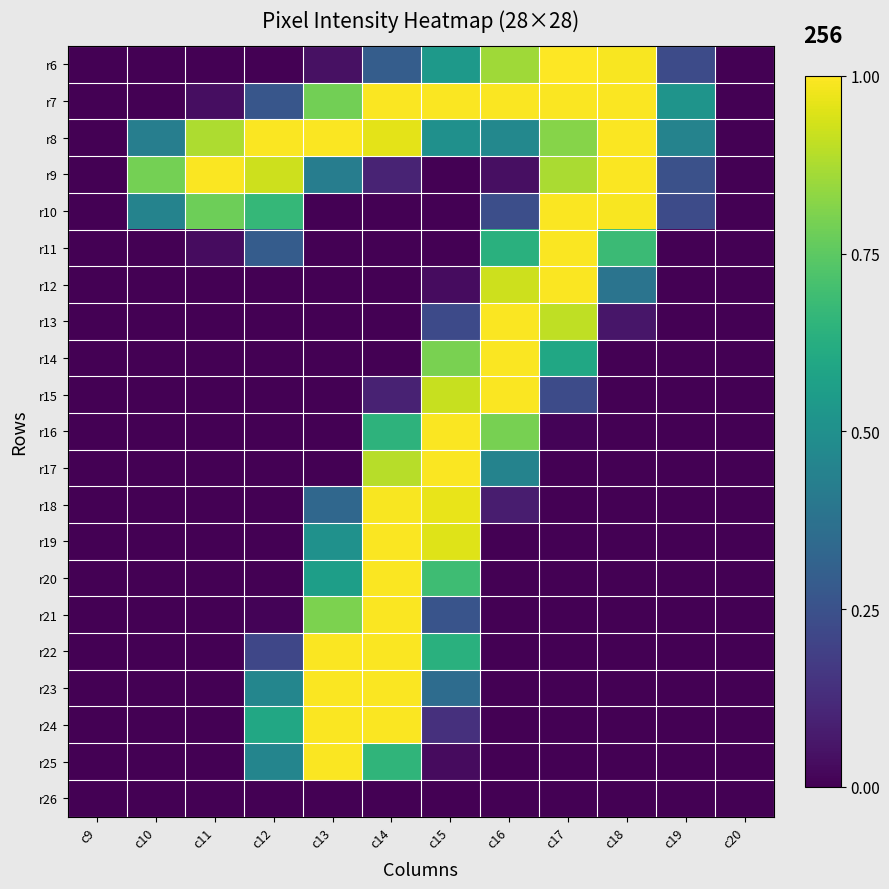

Reading right to left, list all the values displayed in this chart.

r6: c20=0.0	c19=0.2	c18=1.0	c17=1.0	c16=0.9	c15=0.5	c14=0.3	c13=0.0	c12=0.0	c11=0.0	c10=0.0	c9=0.0
r7: c20=0.0	c19=0.5	c18=1.0	c17=1.0	c16=1.0	c15=1.0	c14=1.0	c13=0.8	c12=0.3	c11=0.0	c10=0.0	c9=0.0
r8: c20=0.0	c19=0.4	c18=1.0	c17=0.8	c16=0.5	c15=0.5	c14=1.0	c13=1.0	c12=1.0	c11=0.9	c10=0.4	c9=0.0
r9: c20=0.0	c19=0.2	c18=1.0	c17=0.9	c16=0.0	c15=0.0	c14=0.1	c13=0.4	c12=0.9	c11=1.0	c10=0.8	c9=0.0
r10: c20=0.0	c19=0.2	c18=1.0	c17=1.0	c16=0.2	c15=0.0	c14=0.0	c13=0.0	c12=0.7	c11=0.8	c10=0.4	c9=0.0
r11: c20=0.0	c19=0.0	c18=0.7	c17=1.0	c16=0.6	c15=0.0	c14=0.0	c13=0.0	c12=0.3	c11=0.0	c10=0.0	c9=0.0
r12: c20=0.0	c19=0.0	c18=0.4	c17=1.0	c16=0.9	c15=0.0	c14=0.0	c13=0.0	c12=0.0	c11=0.0	c10=0.0	c9=0.0
r13: c20=0.0	c19=0.0	c18=0.1	c17=0.9	c16=1.0	c15=0.2	c14=0.0	c13=0.0	c12=0.0	c11=0.0	c10=0.0	c9=0.0
r14: c20=0.0	c19=0.0	c18=0.0	c17=0.6	c16=1.0	c15=0.8	c14=0.0	c13=0.0	c12=0.0	c11=0.0	c10=0.0	c9=0.0
r15: c20=0.0	c19=0.0	c18=0.0	c17=0.2	c16=1.0	c15=0.9	c14=0.1	c13=0.0	c12=0.0	c11=0.0	c10=0.0	c9=0.0
r16: c20=0.0	c19=0.0	c18=0.0	c17=0.0	c16=0.8	c15=1.0	c14=0.6	c13=0.0	c12=0.0	c11=0.0	c10=0.0	c9=0.0
r17: c20=0.0	c19=0.0	c18=0.0	c17=0.0	c16=0.4	c15=1.0	c14=0.9	c13=0.0	c12=0.0	c11=0.0	c10=0.0	c9=0.0
r18: c20=0.0	c19=0.0	c18=0.0	c17=0.0	c16=0.1	c15=1.0	c14=1.0	c13=0.3	c12=0.0	c11=0.0	c10=0.0	c9=0.0
r19: c20=0.0	c19=0.0	c18=0.0	c17=0.0	c16=0.0	c15=1.0	c14=1.0	c13=0.5	c12=0.0	c11=0.0	c10=0.0	c9=0.0
r20: c20=0.0	c19=0.0	c18=0.0	c17=0.0	c16=0.0	c15=0.7	c14=1.0	c13=0.6	c12=0.0	c11=0.0	c10=0.0	c9=0.0
r21: c20=0.0	c19=0.0	c18=0.0	c17=0.0	c16=0.0	c15=0.3	c14=1.0	c13=0.8	c12=0.0	c11=0.0	c10=0.0	c9=0.0
r22: c20=0.0	c19=0.0	c18=0.0	c17=0.0	c16=0.0	c15=0.6	c14=1.0	c13=1.0	c12=0.2	c11=0.0	c10=0.0	c9=0.0
r23: c20=0.0	c19=0.0	c18=0.0	c17=0.0	c16=0.0	c15=0.4	c14=1.0	c13=1.0	c12=0.5	c11=0.0	c10=0.0	c9=0.0
r24: c20=0.0	c19=0.0	c18=0.0	c17=0.0	c16=0.0	c15=0.1	c14=1.0	c13=1.0	c12=0.6	c11=0.0	c10=0.0	c9=0.0
r25: c20=0.0	c19=0.0	c18=0.0	c17=0.0	c16=0.0	c15=0.0	c14=0.7	c13=1.0	c12=0.5	c11=0.0	c10=0.0	c9=0.0
r26: c20=0.0	c19=0.0	c18=0.0	c17=0.0	c16=0.0	c15=0.0	c14=0.0	c13=0.0	c12=0.0	c11=0.0	c10=0.0	c9=0.0